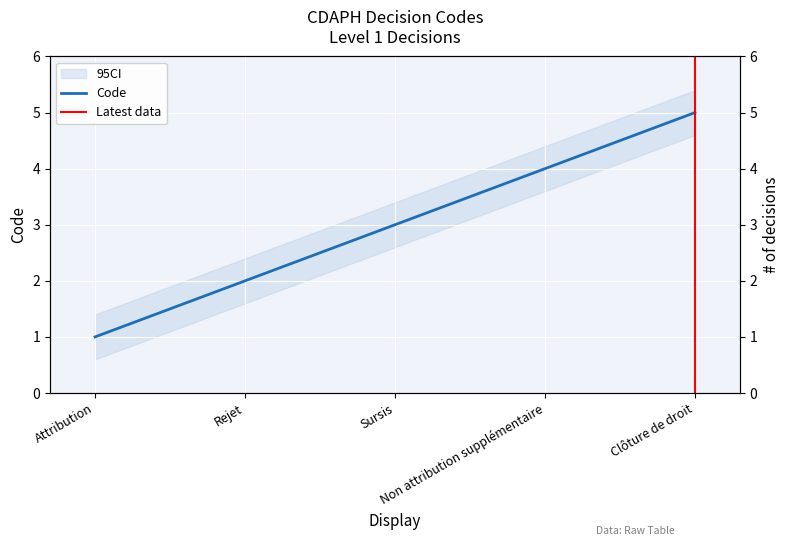

Reading right to left, extract all data points from this chart.

5	4	3	2	1